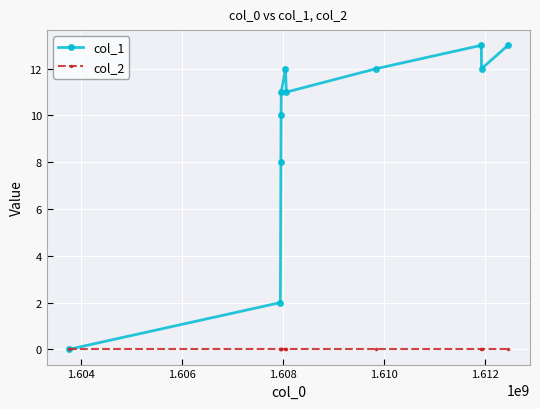

Is this an area chart (filled region under the line)?

No